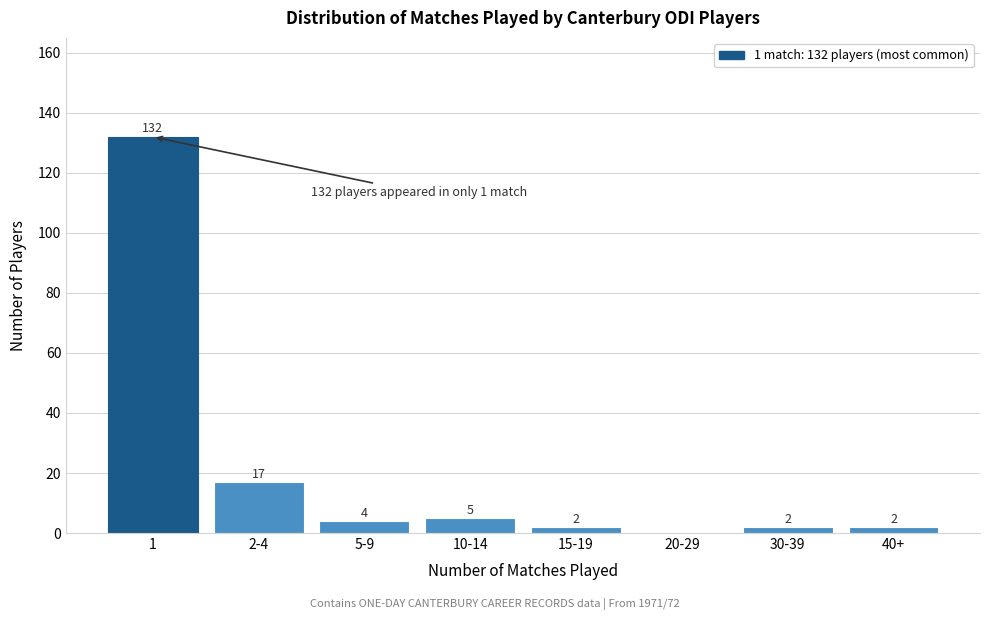

Reading left to right, what are all the values shown in this chart?

1=132	2-4=17	5-9=4	10-14=5	15-19=2	20-29=0	30-39=2	40+=2